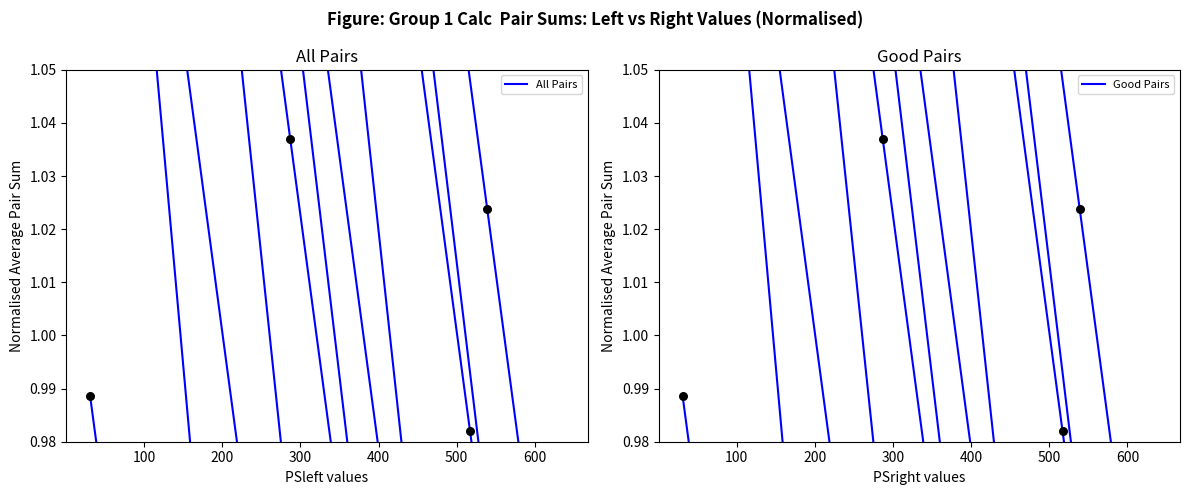

Which series contains the lowest Y value?

All Pairs